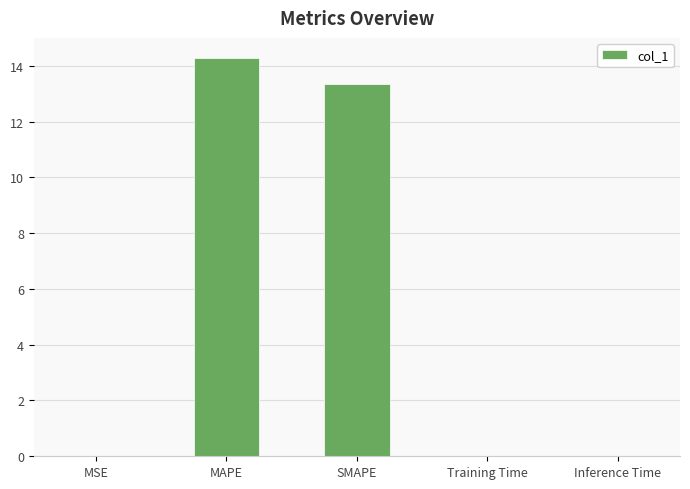

The value at SMAPE is 20.9. True or false?

False